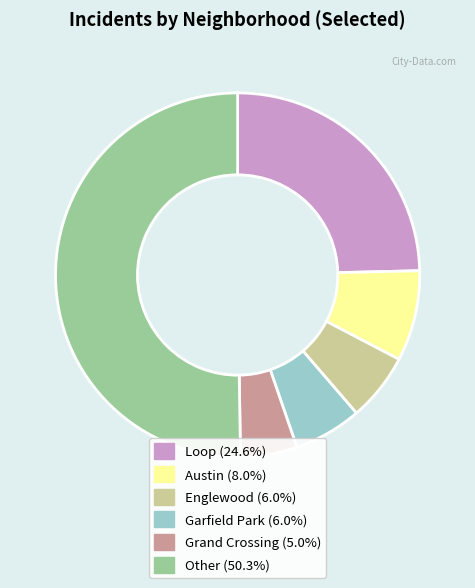

Count the number of slices in the pie.

6